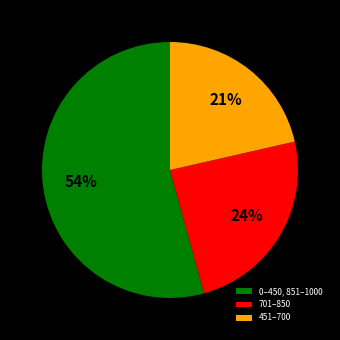

To the nearest percent, what percentage of the pie is 451–700?

21%